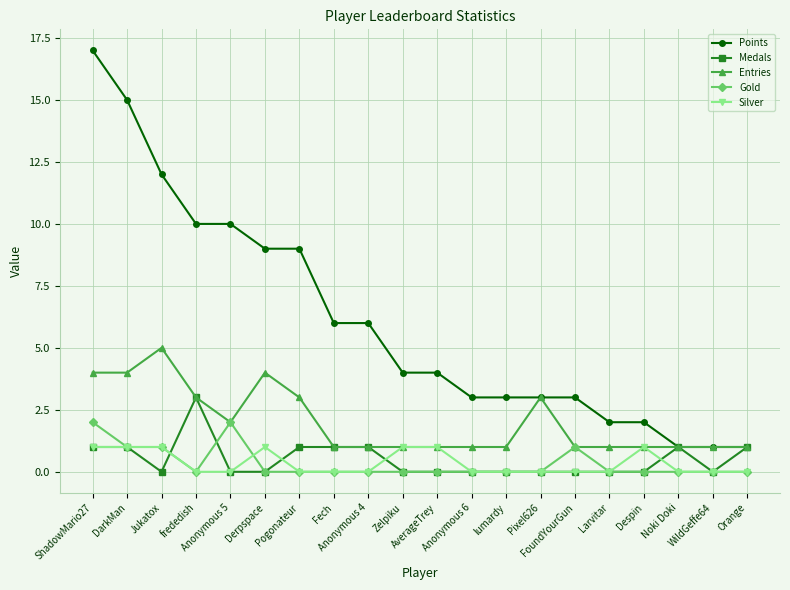

Is it true that Gold equals -1 at frededish?

False